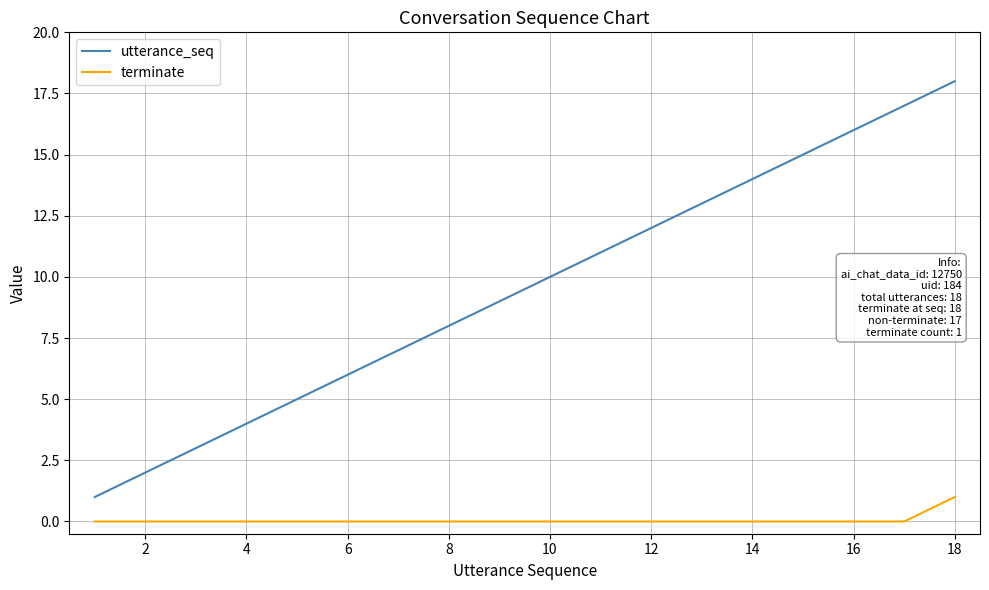

What is the difference between the maximum and minimum values in the utterance_seq series?

17